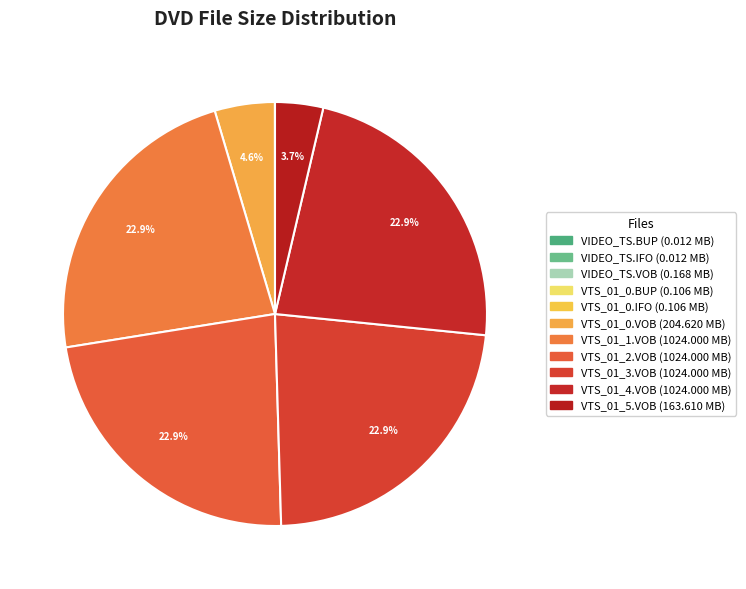

What is the largest slice in the pie chart?

VTS_01_1.VOB